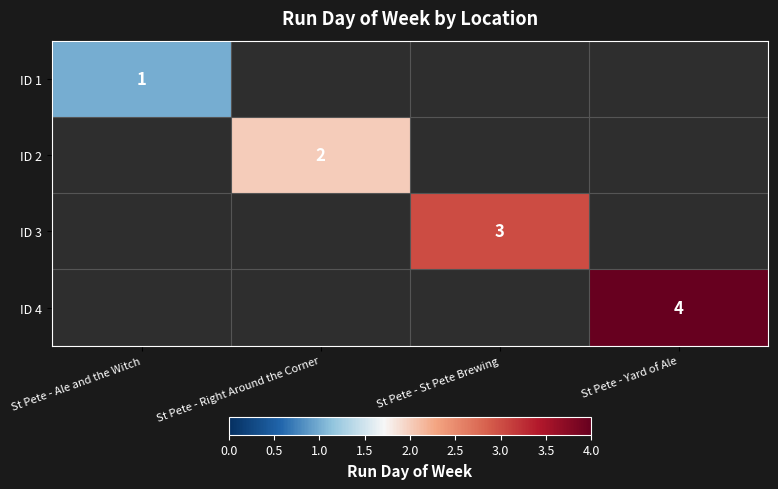

Is it true that ID 2 equals 3 at St Pete - Right Around the Corner?

False